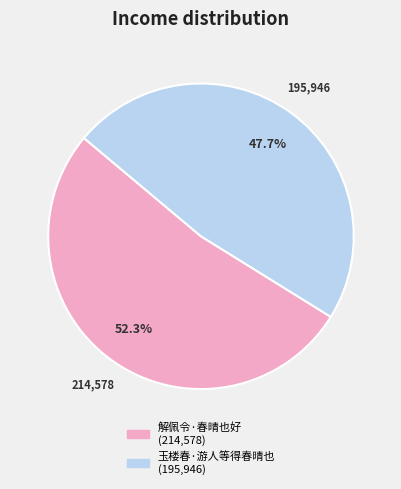

True or false: 玉楼春·游人等得春晴也 accounts for 48% of the total.

True